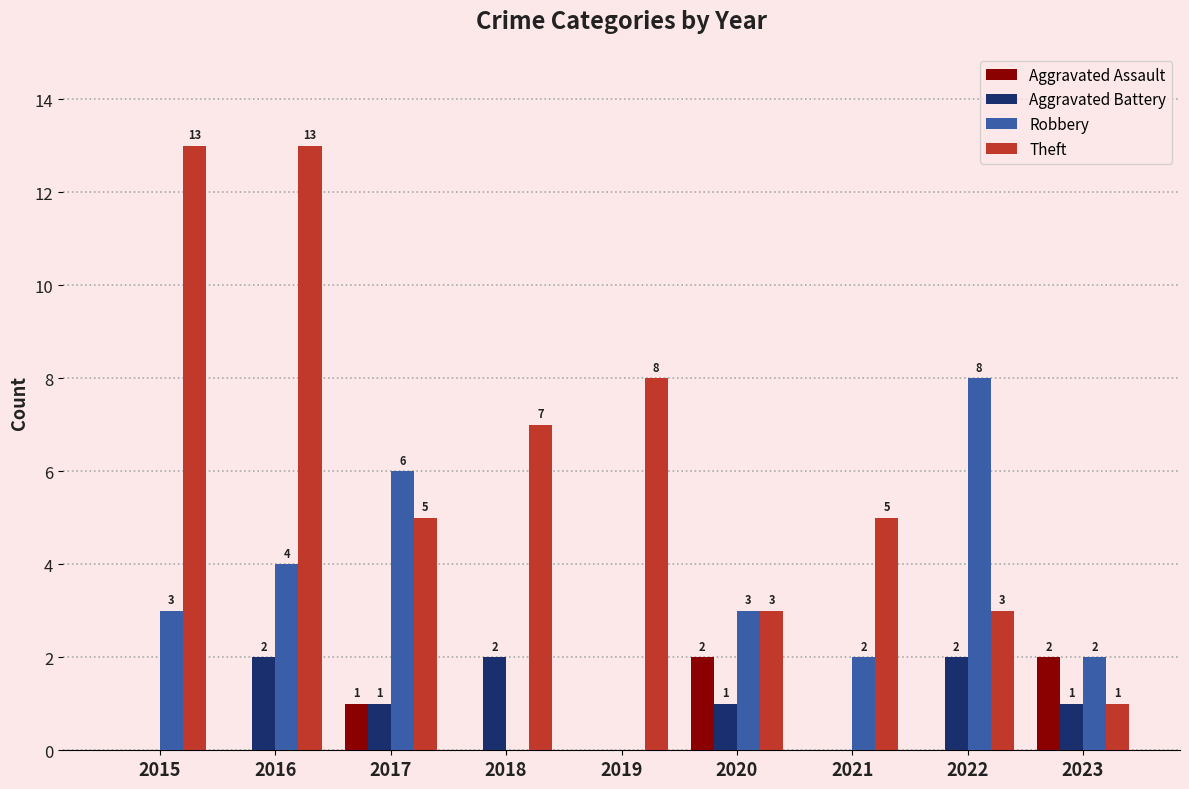

What is the approximate value of Theft at 2016, to the nearest 10?

10